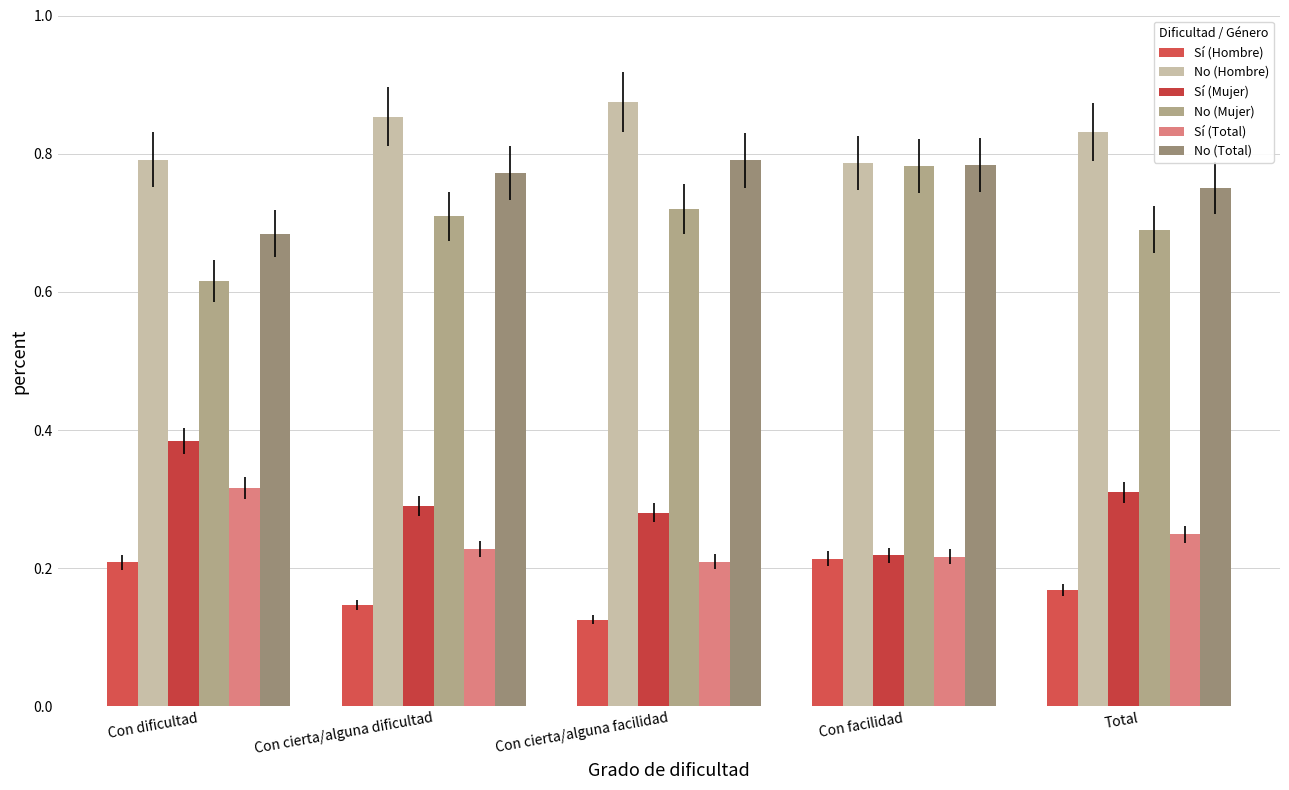

Which series has the largest total across all categories?

No (Hombre)